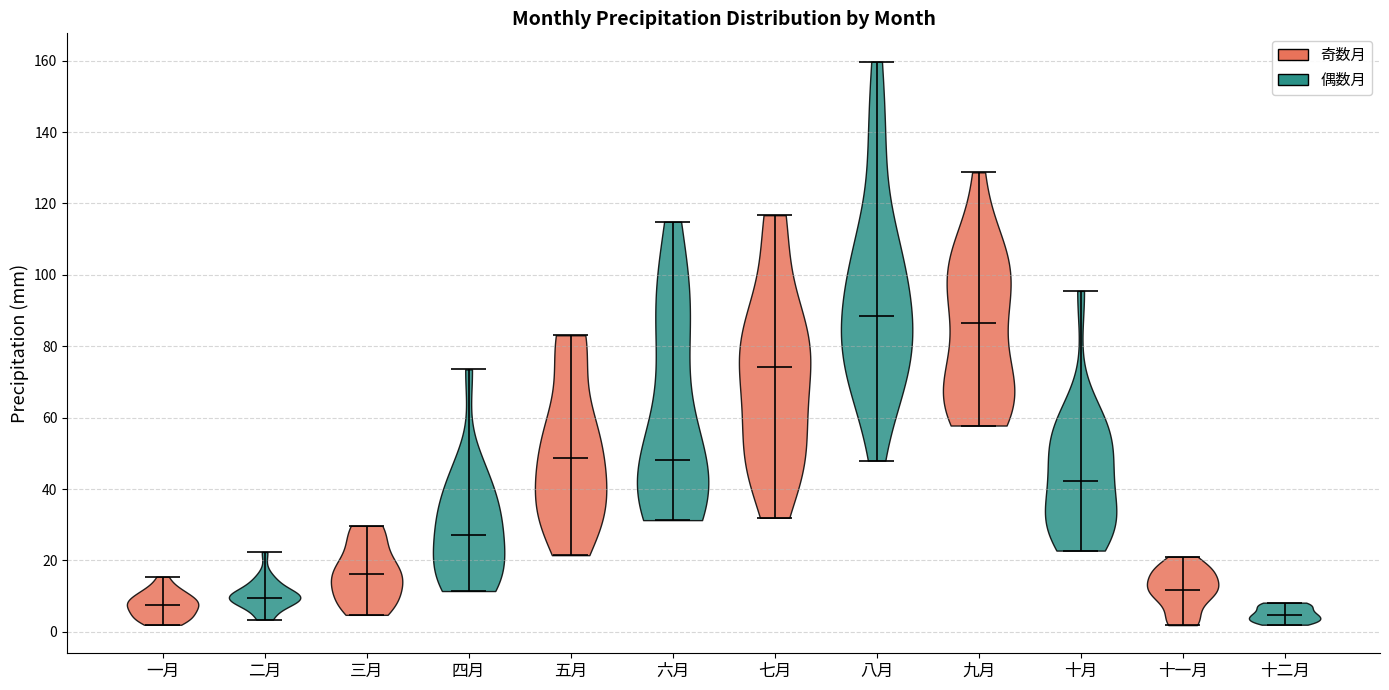

Reading left to right, read every violin against the y-axis: where its median line is, and the lowest and highest points it reaches. The values are not printed on the chart, so give them approximately, as read against the axis.

一月: median line 8, lowest point 2, highest point 16
二月: median line 10, lowest point 4, highest point 22
三月: median line 16, lowest point 4, highest point 30
四月: median line 28, lowest point 12, highest point 74
五月: median line 48, lowest point 22, highest point 84
六月: median line 48, lowest point 32, highest point 114
七月: median line 74, lowest point 32, highest point 116
八月: median line 88, lowest point 48, highest point 160
九月: median line 86, lowest point 58, highest point 128
十月: median line 42, lowest point 22, highest point 96
十一月: median line 12, lowest point 2, highest point 22
十二月: median line 4, lowest point 2, highest point 8